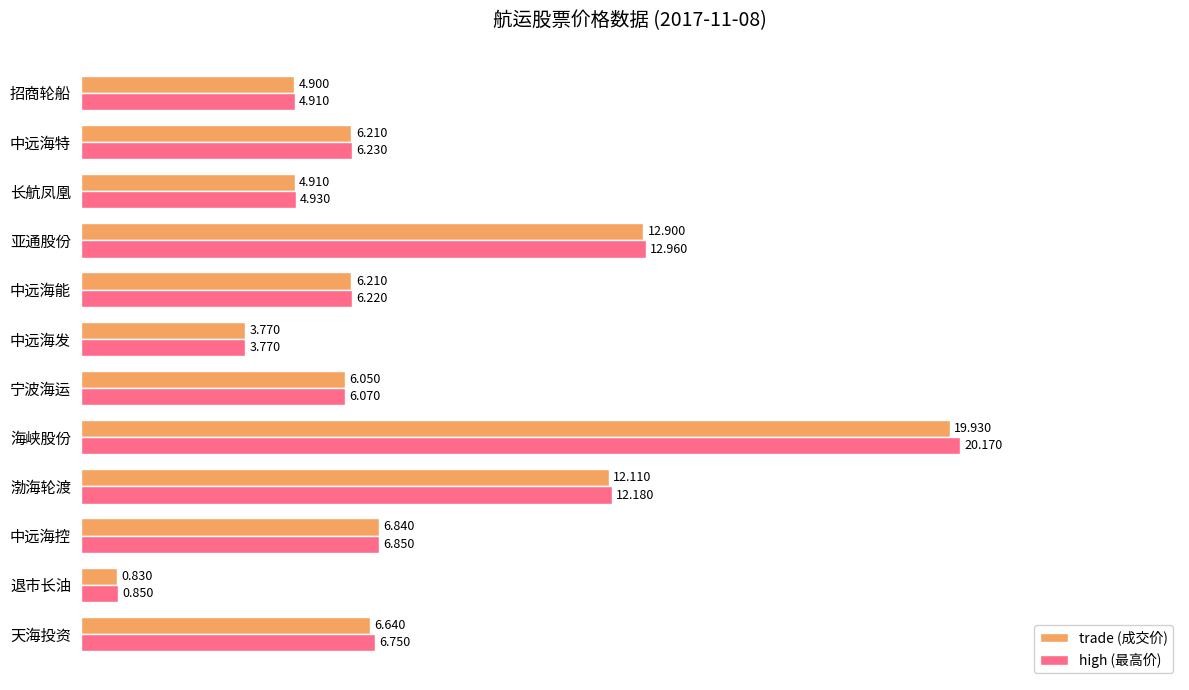

At how many categories does at least one series exceed 13?

1